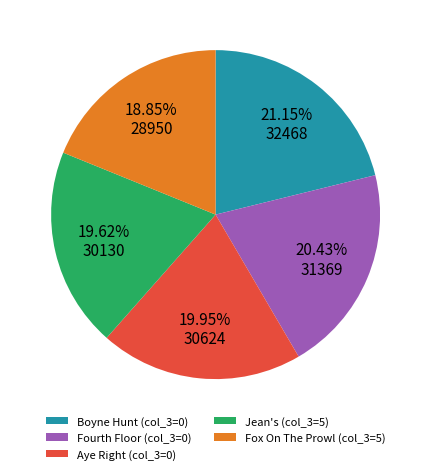

Count the number of slices in the pie.

5